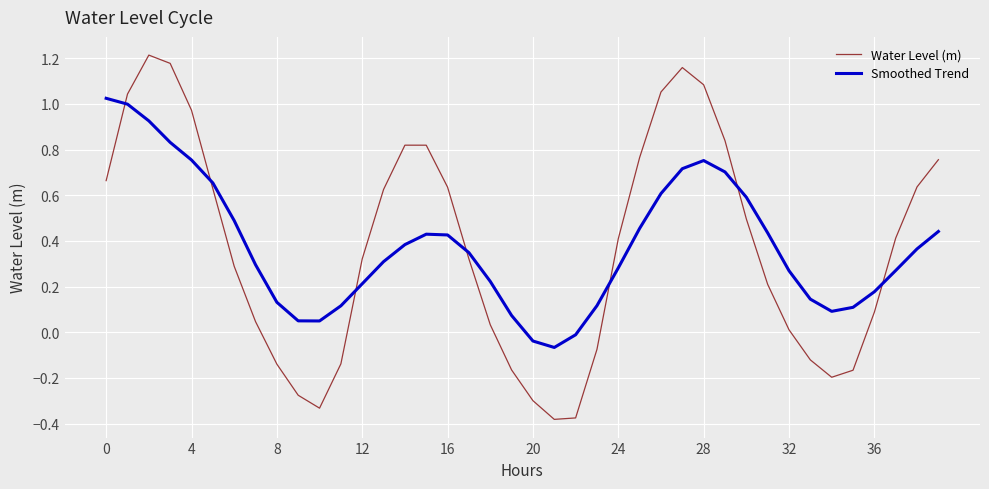

True or false: Smoothed Trend and Water Level (m) intersect in this chart.

True